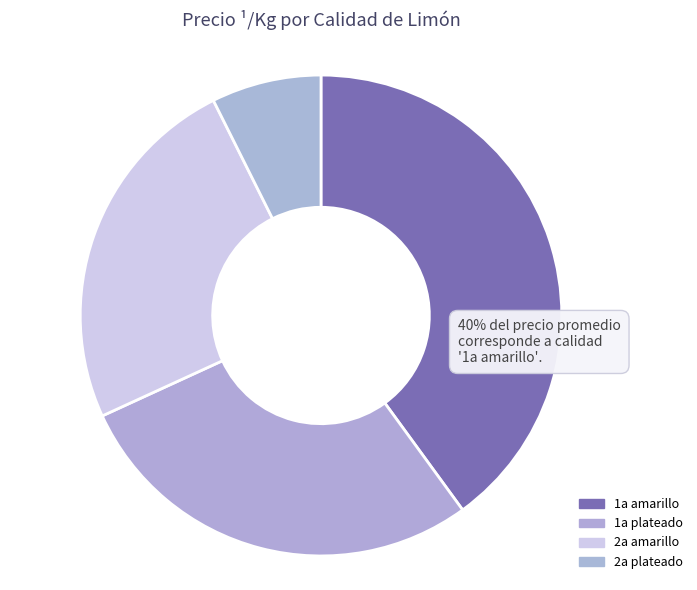

Which slice is the smallest?

2a plateado